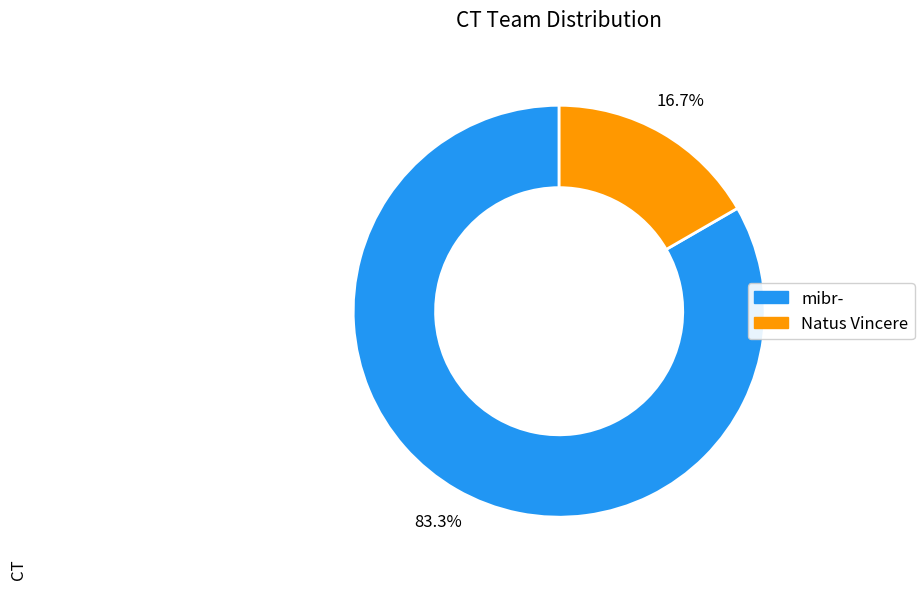

Which slice is the smallest?

Natus Vincere